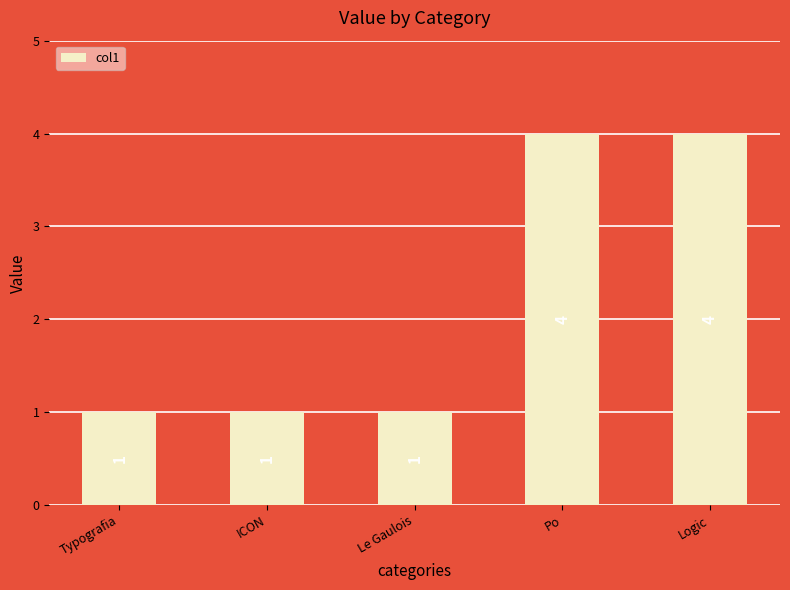

What position from the right is Po?

2